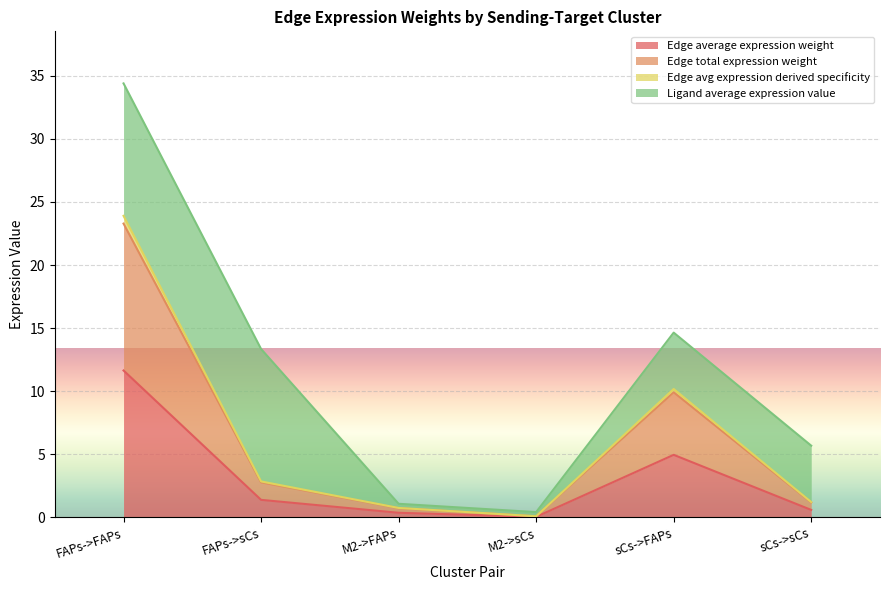

What value does the Edge average expression weight series have at FAPs->FAPs?

11.6